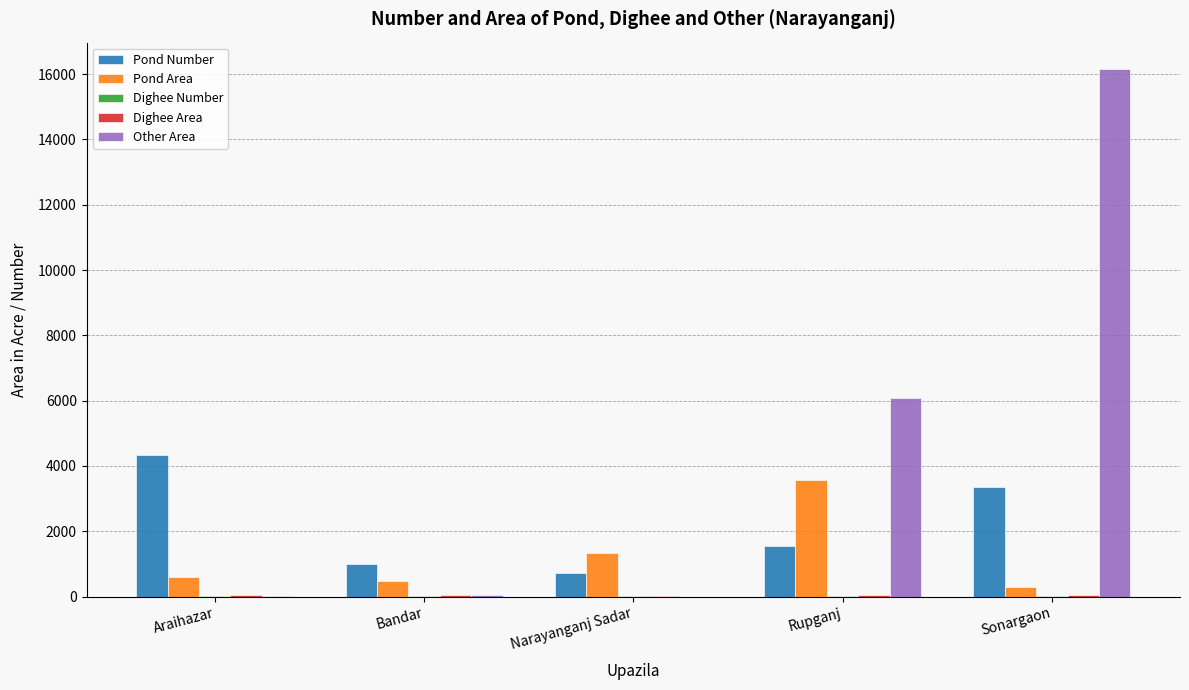

At which category is the sum across all series the highest?

Sonargaon